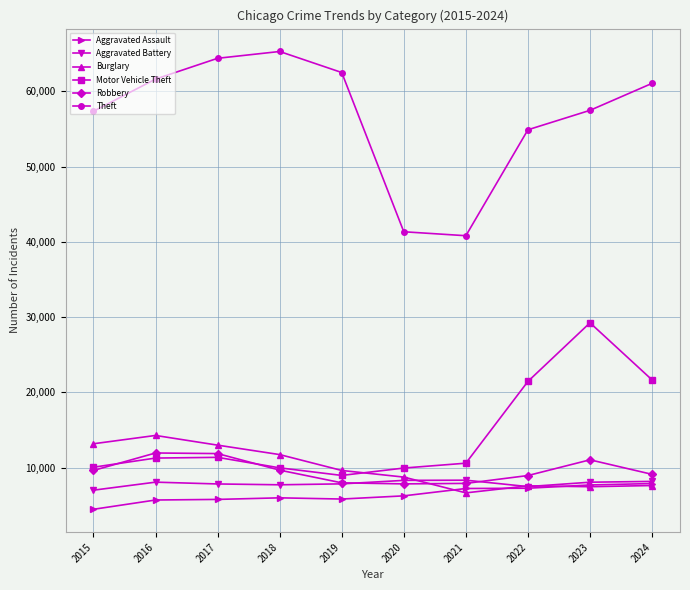

What are all the series names shown in the legend?

Aggravated Assault, Aggravated Battery, Burglary, Motor Vehicle Theft, Robbery, Theft